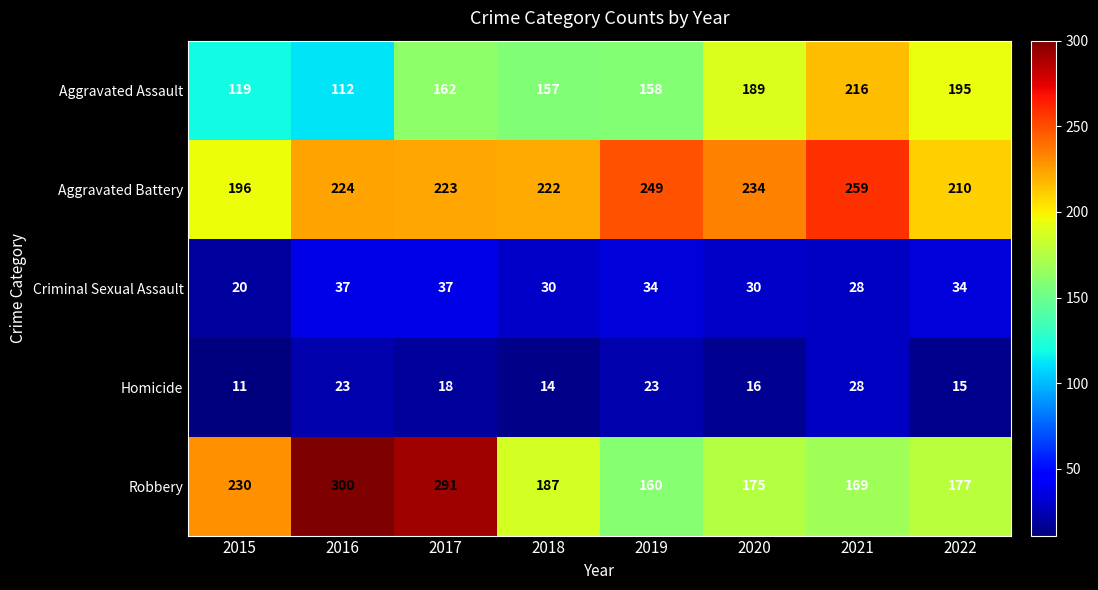

Which label corresponds to the smallest value in the chart?

2015